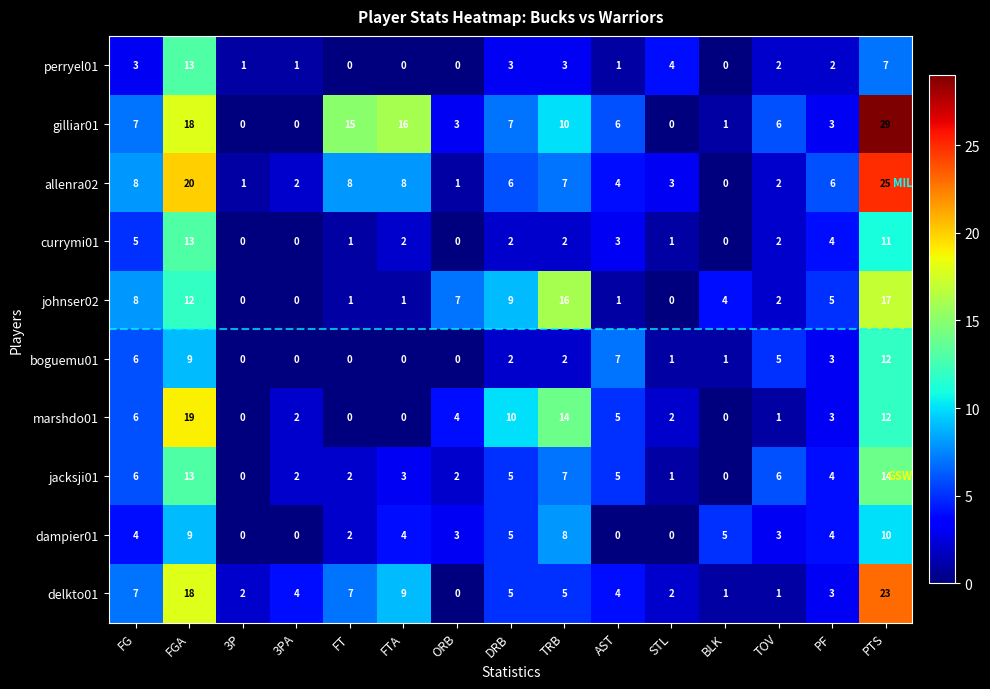

What is the difference between the maximum and second lowest values in the johnser02 series?

17